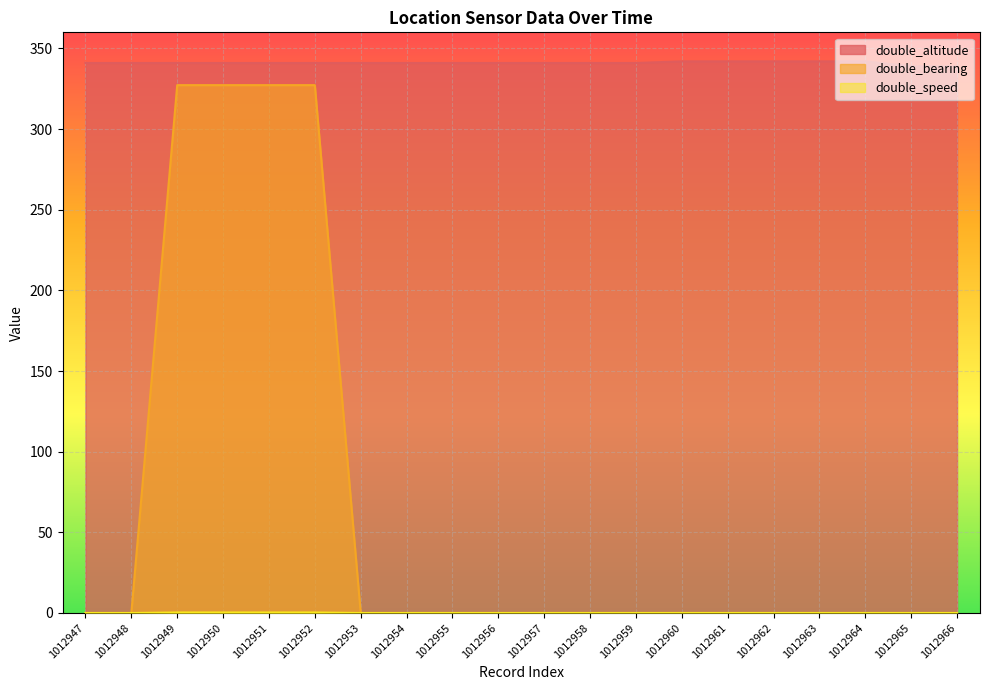

What is the sum of all double_altitude values?

6821.0